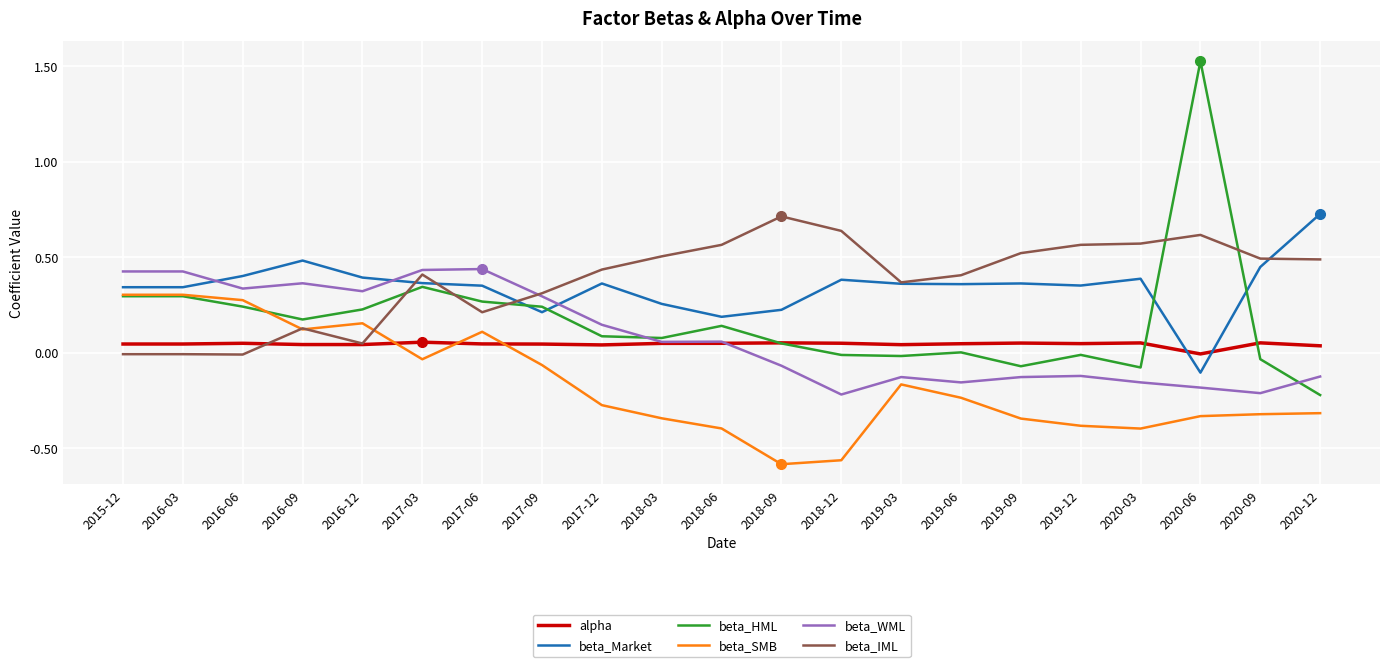

Between which two adjacent categories do beta_WML and beta_Market first intersect?

2016-03 and 2016-06